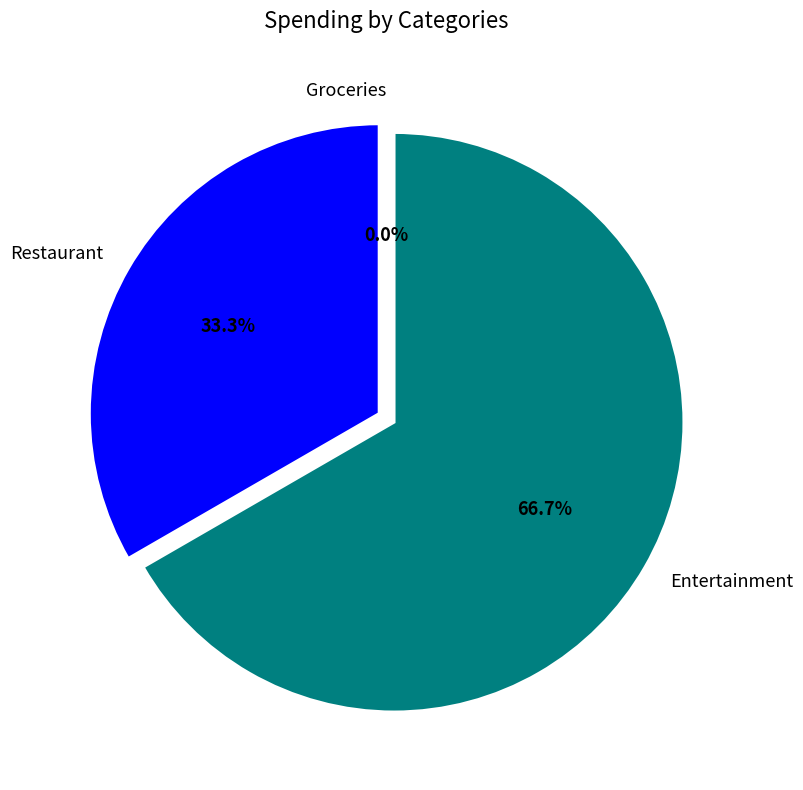

Count the number of slices in the pie.

3